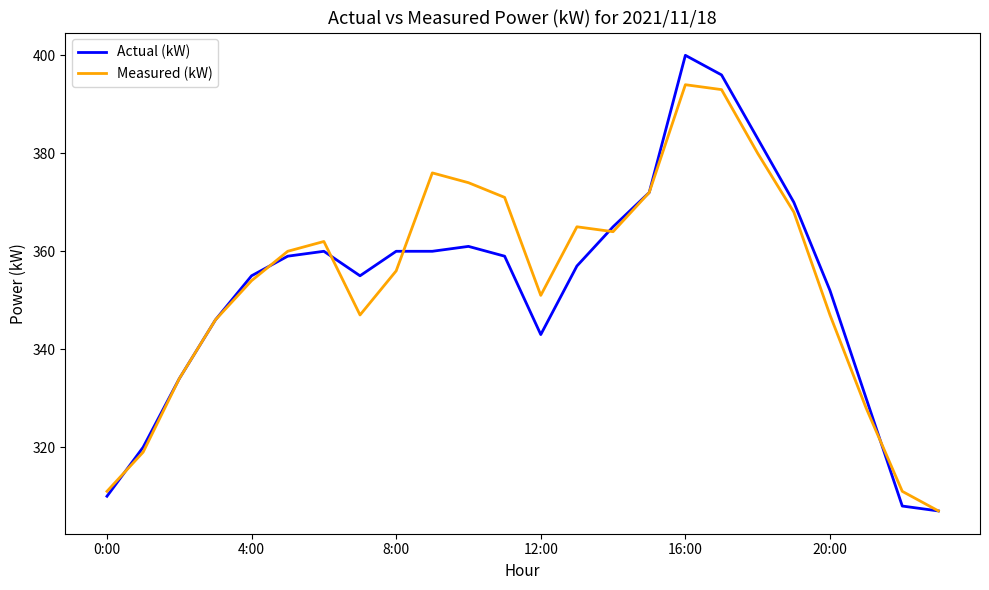

Rank the series by their maximum value, from highest to lowest.

Actual (kW), Measured (kW)